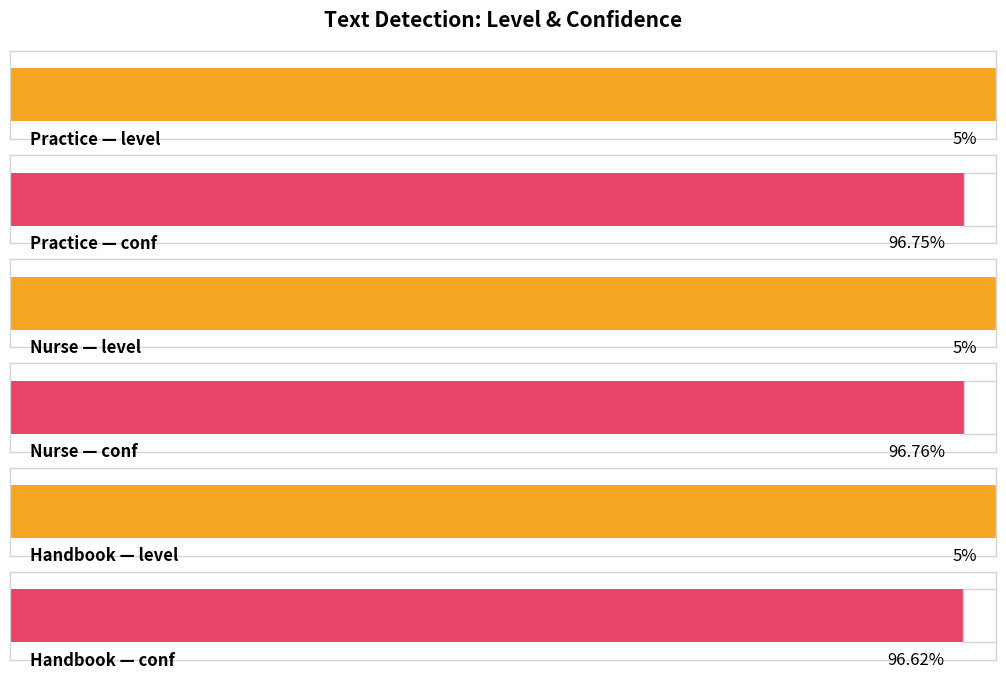

What is the sum of all conf values?

290.1